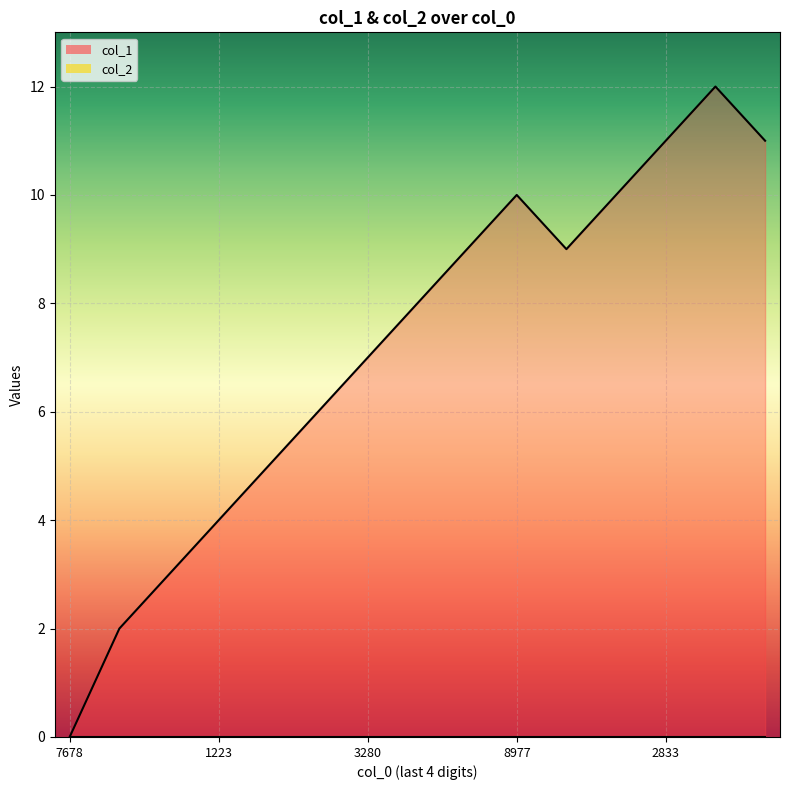

What is the greatest value displayed?

12